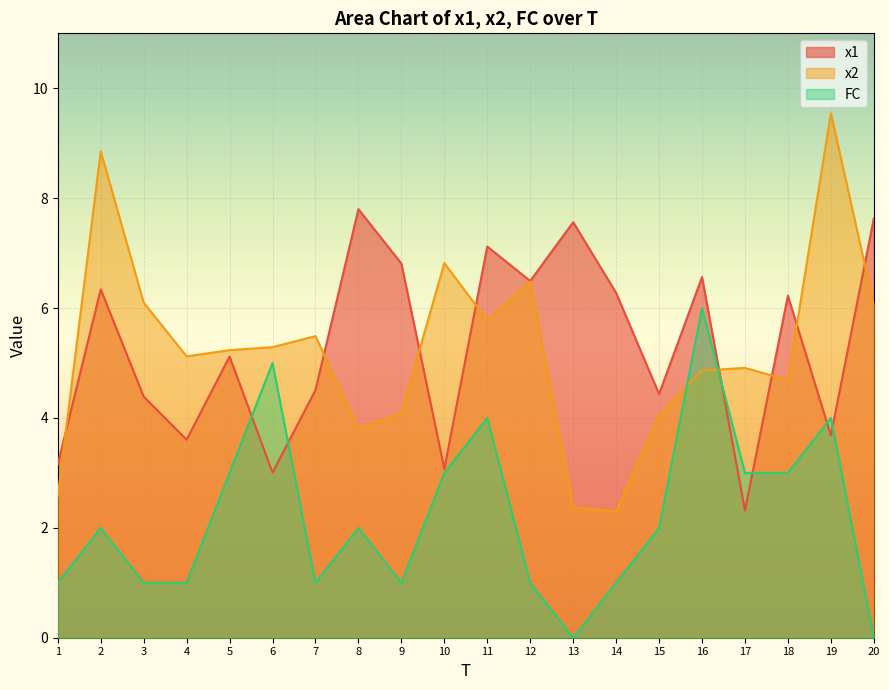

Which series ends up on top after the final intersection of x1 and FC?

x1